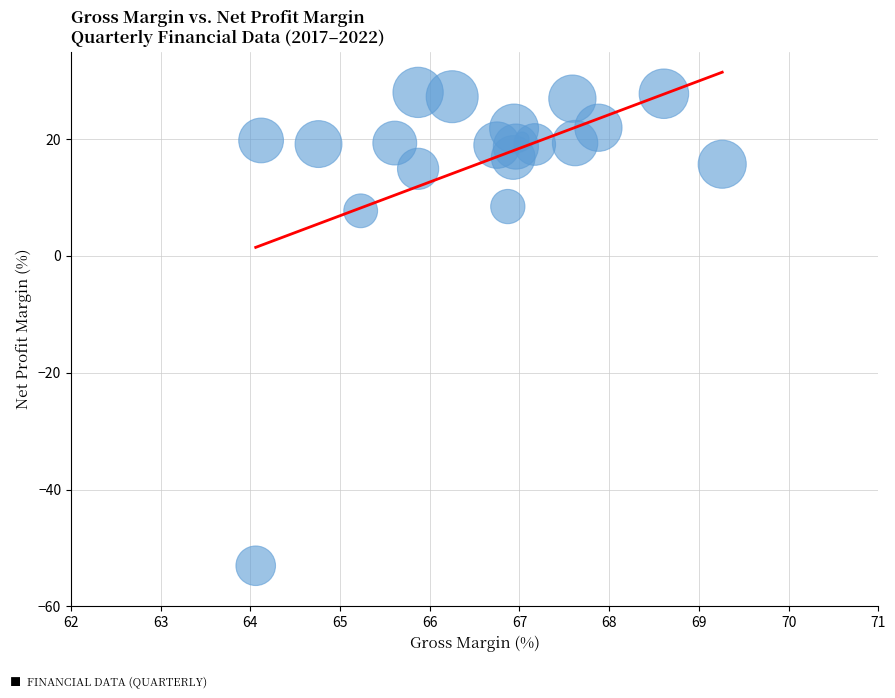

What is the range of X values (max minus min)?

5.2